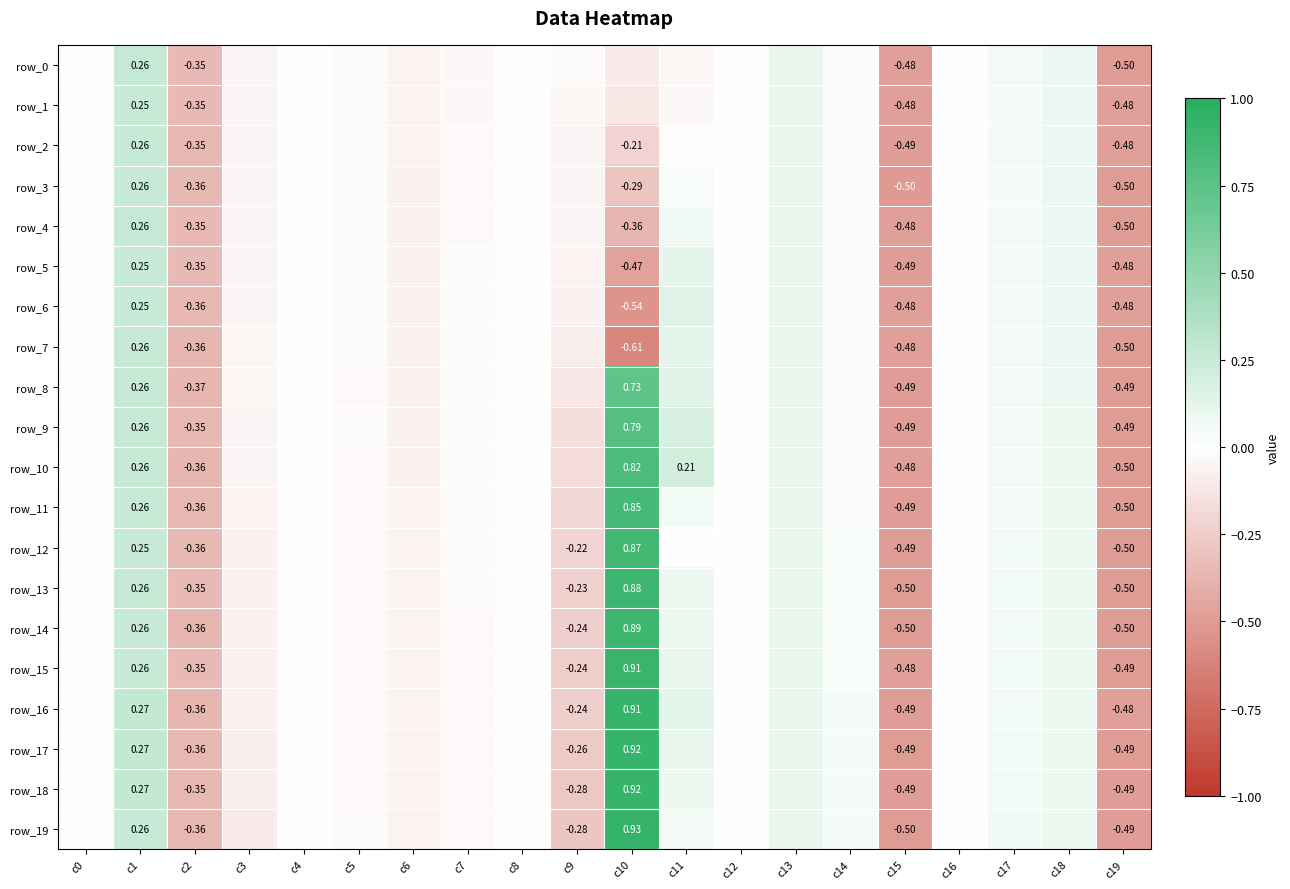

At which category is the sum across all series the highest?

c10